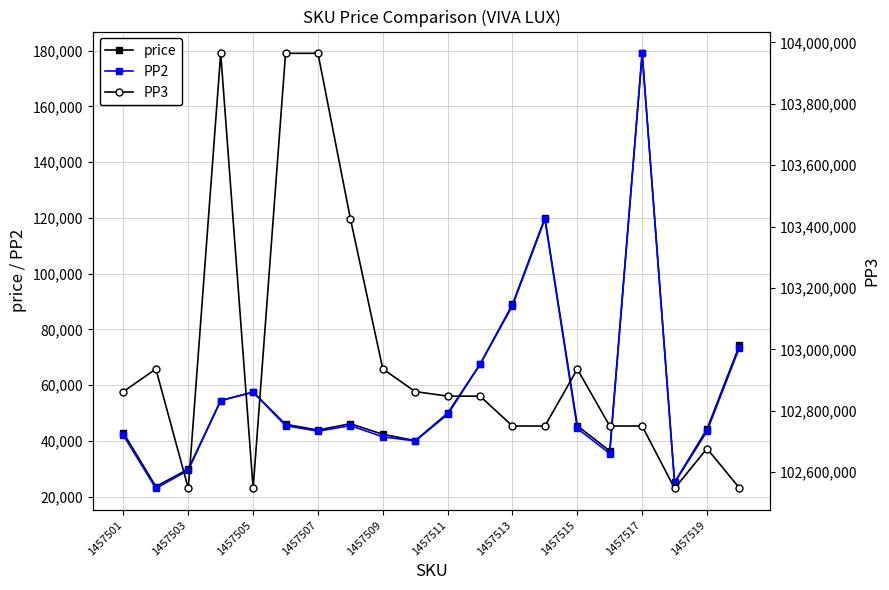

The price series shows 42897 at 1457501. True or false?

True